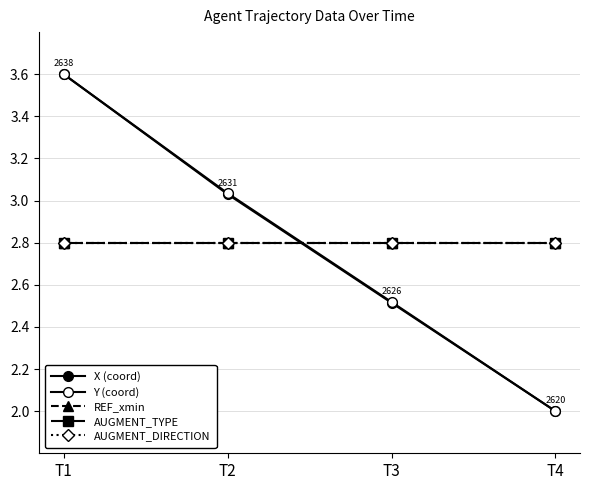

True or false: REF_xmin has a value of 2.8 at T2.

True